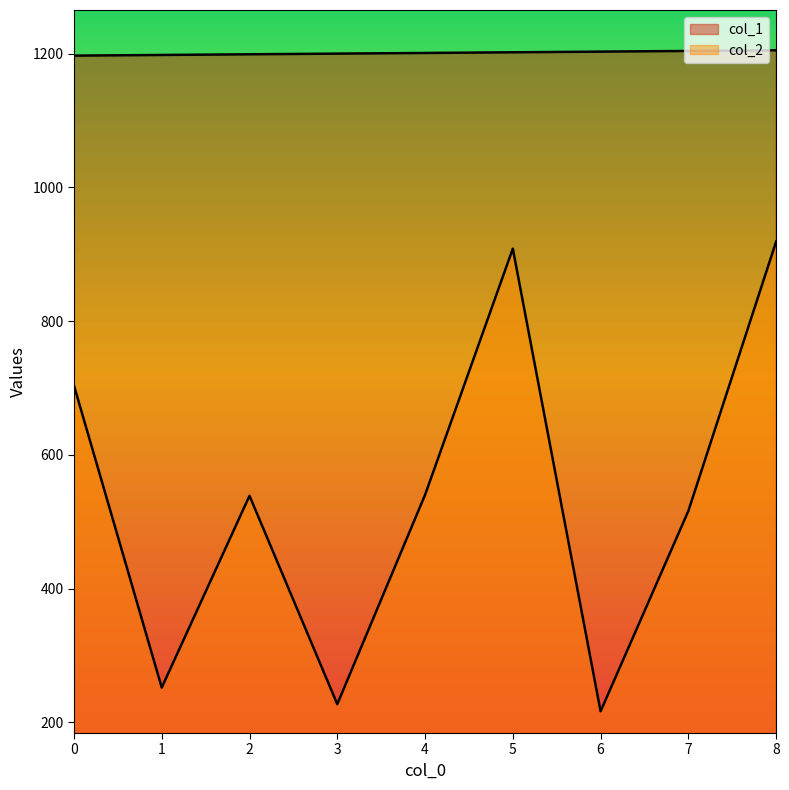

What is the sum of the col_2 values at 2 and 0?

1242.3